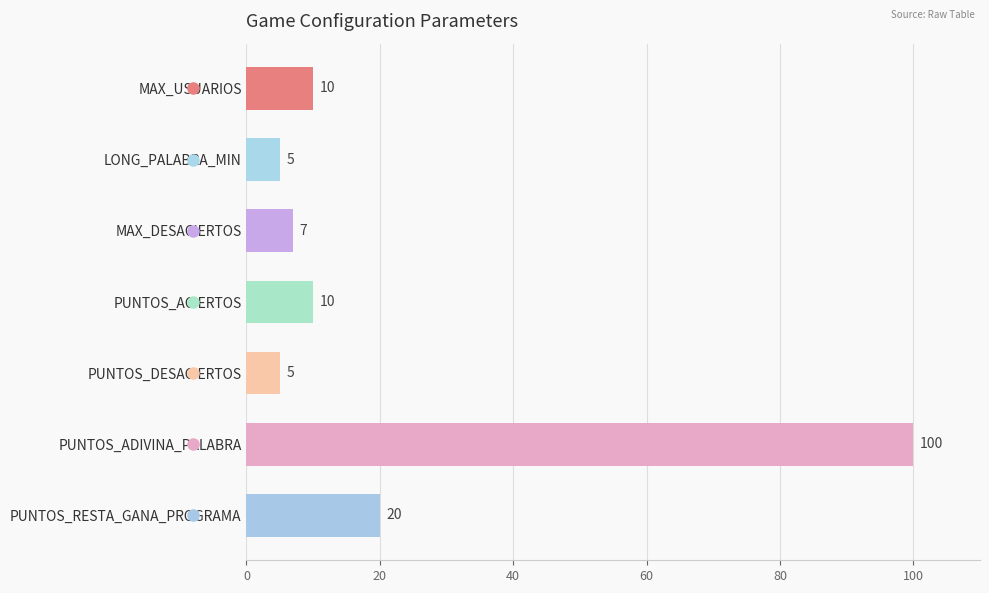

What is the change in value from MAX_DESACIERTOS to PUNTOS_ACIERTOS?

+3